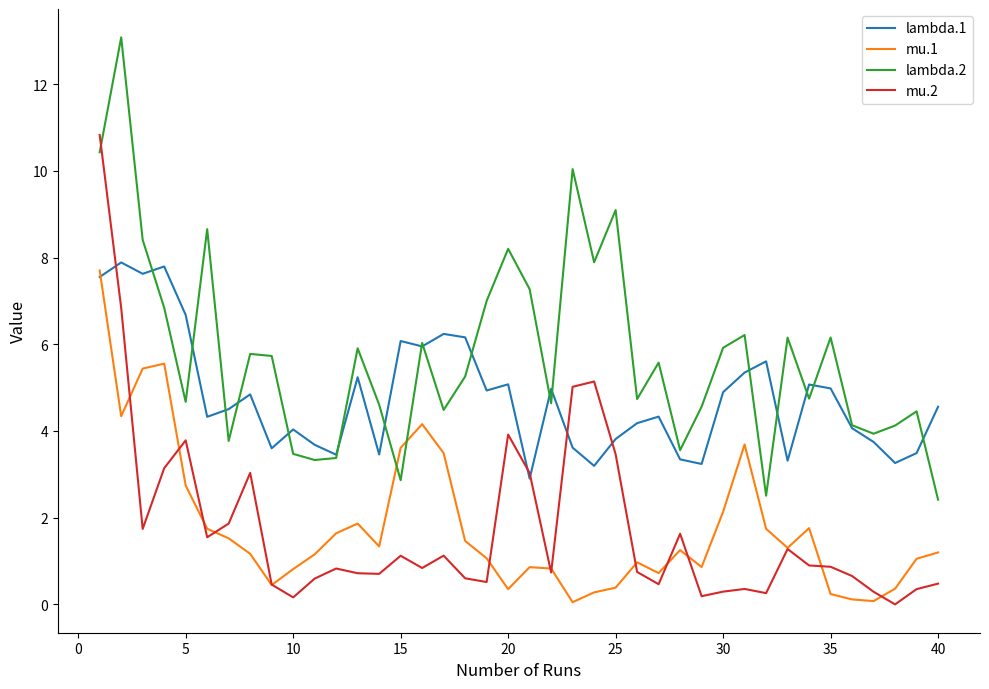

After their last crossing, which series has the higher values: lambda.2 or mu.1?

lambda.2